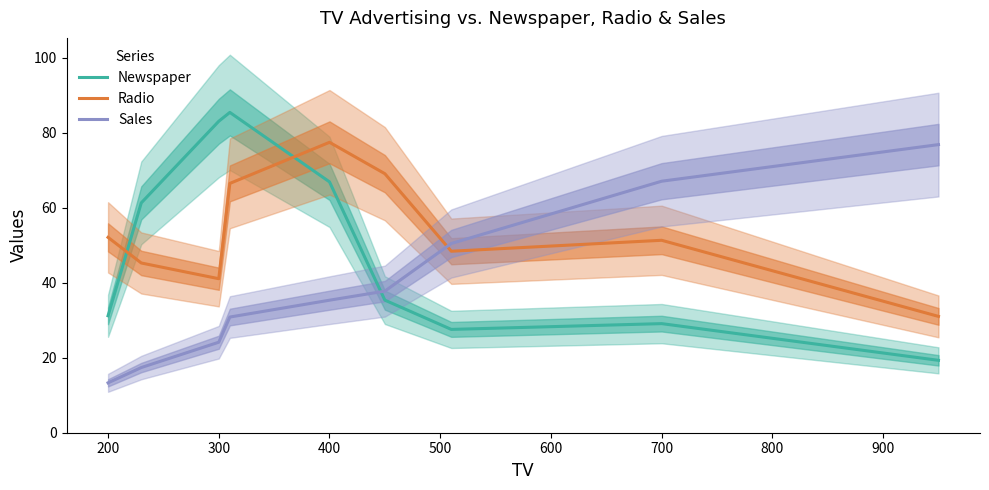

How many times do Newspaper and Sales cross each other?

1